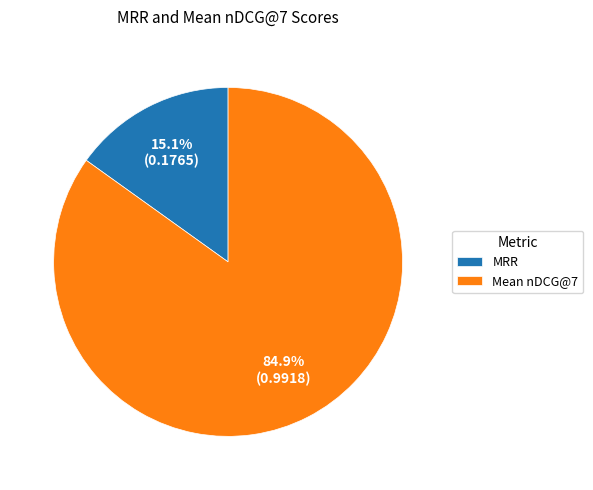

Rank the categories by value from highest to lowest.

Mean nDCG@7, MRR